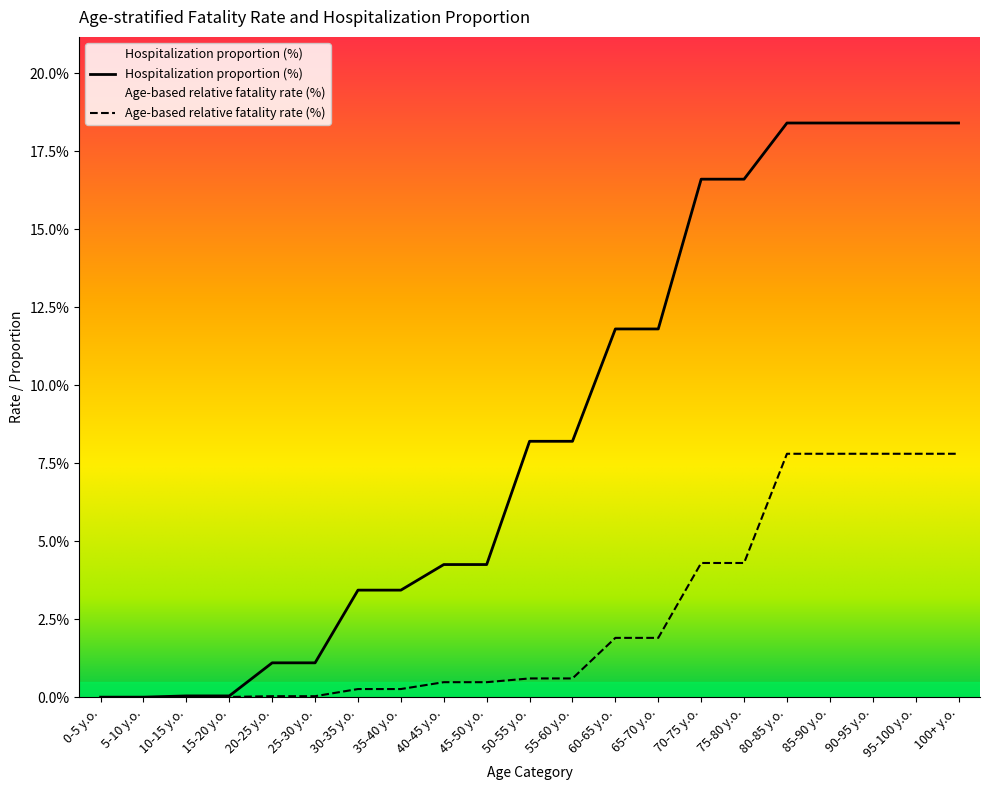

At which category is the sum across all series the highest?

80-85 y.o.